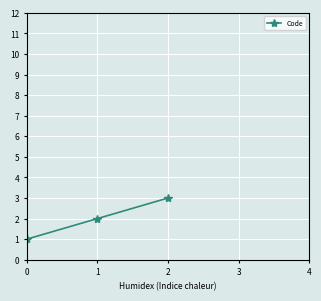

List the labels in order of value, smallest first.

0, 1, 2